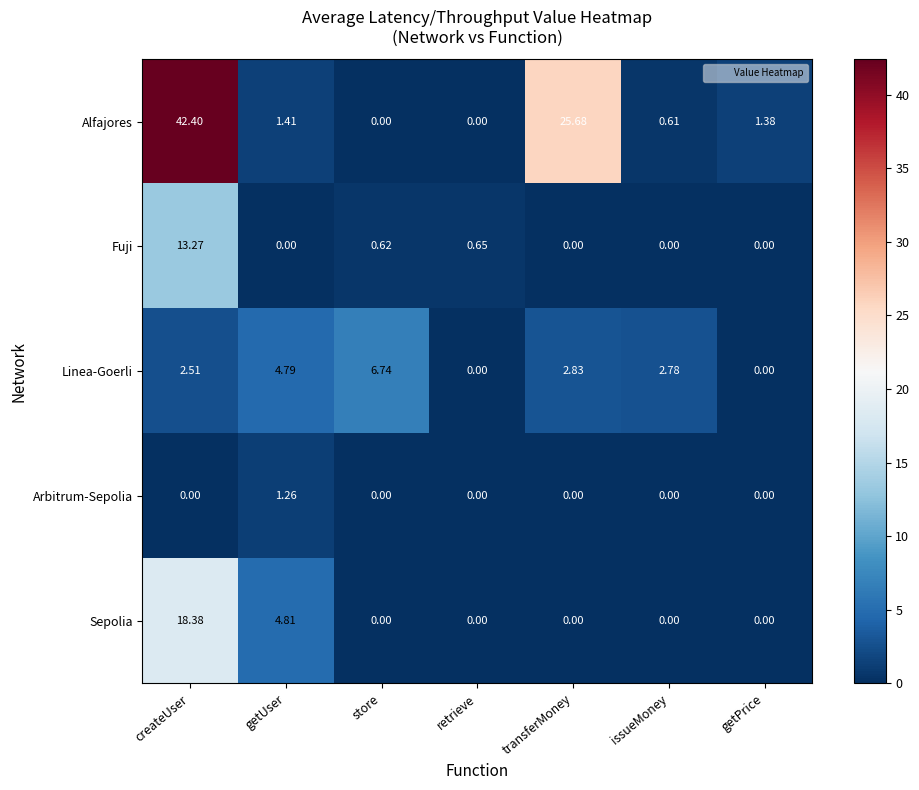

Where does the Linea-Goerli series first go above 2?

createUser